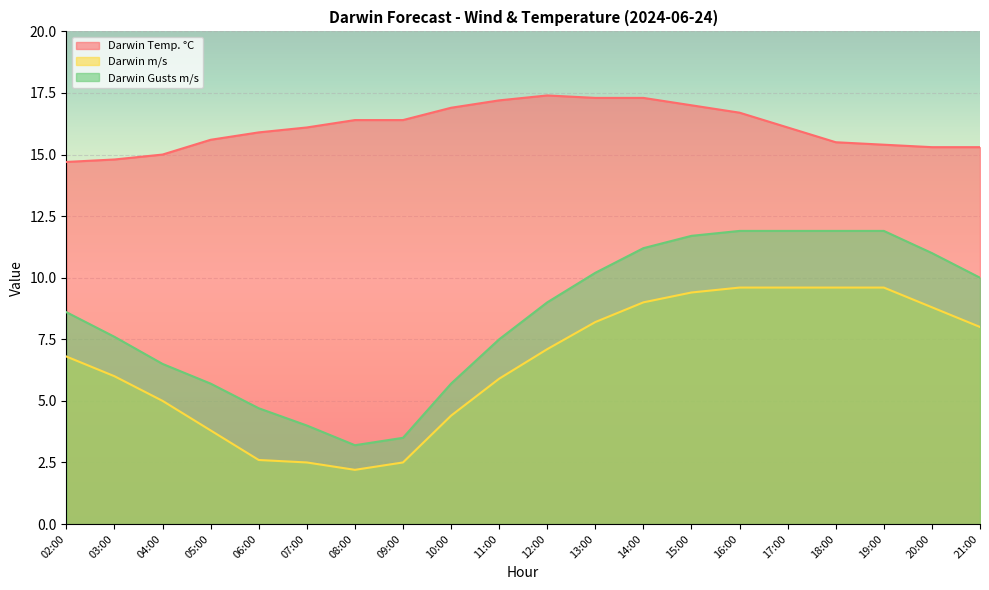

At which category is the sum across all series the highest?

16:00